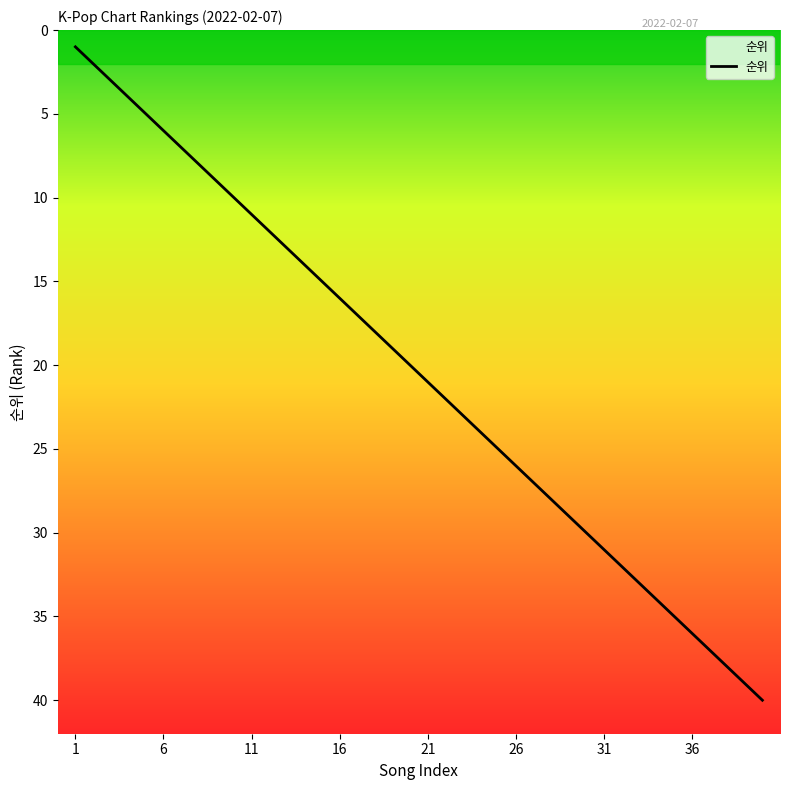

Count the number of categories in the chart.

40